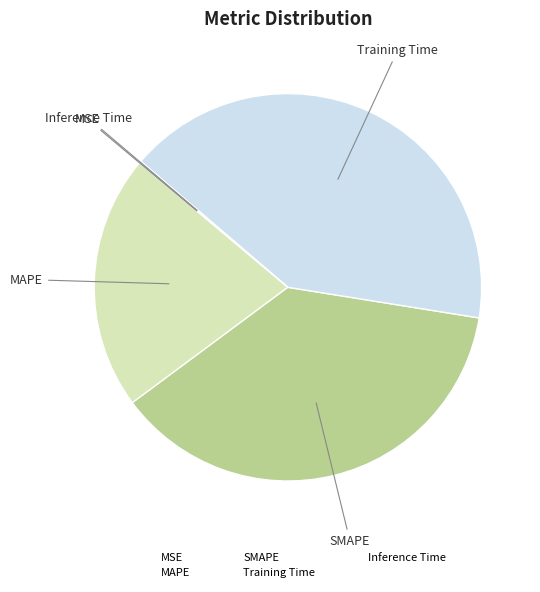

Which slice is the largest?

Training Time